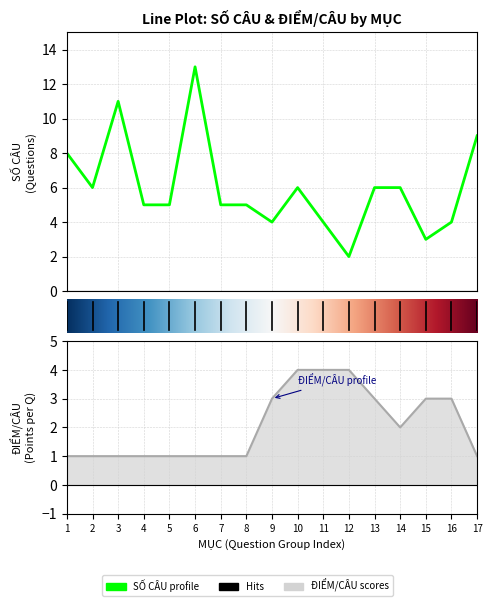

What is the sum of all SỐ CÂU values?

102